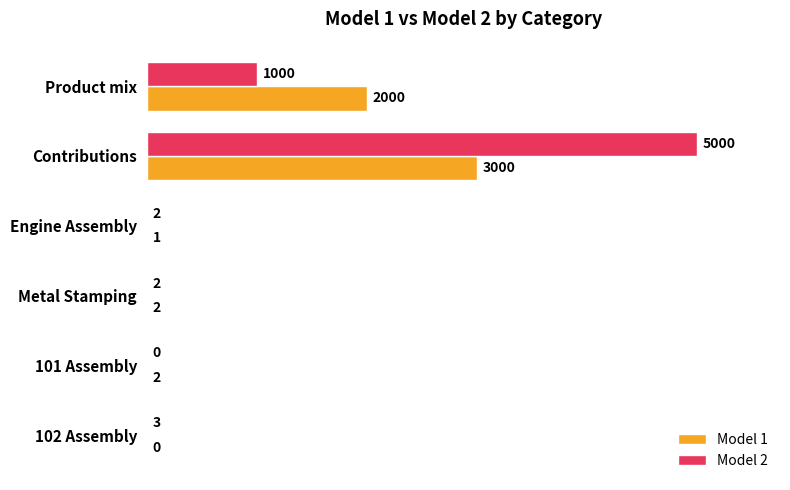

Is it true that Model 2 equals 2 at Engine Assembly?

True